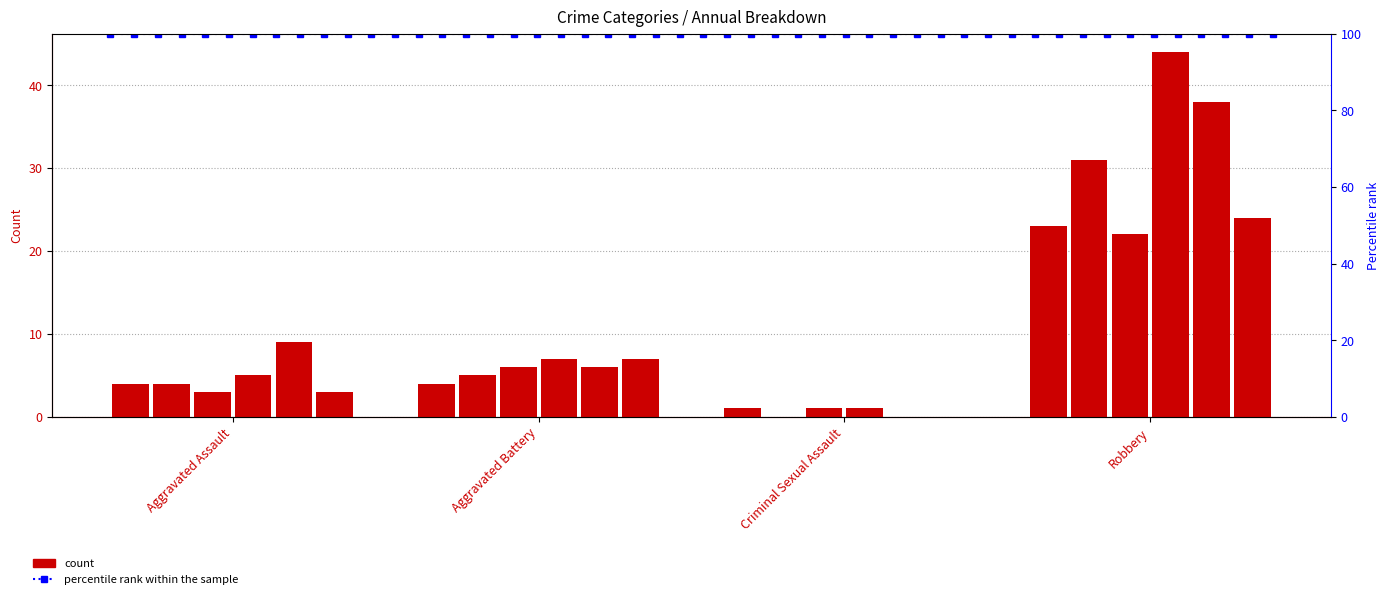

What is the value of the 2018 bar at the 4th from the left?

44